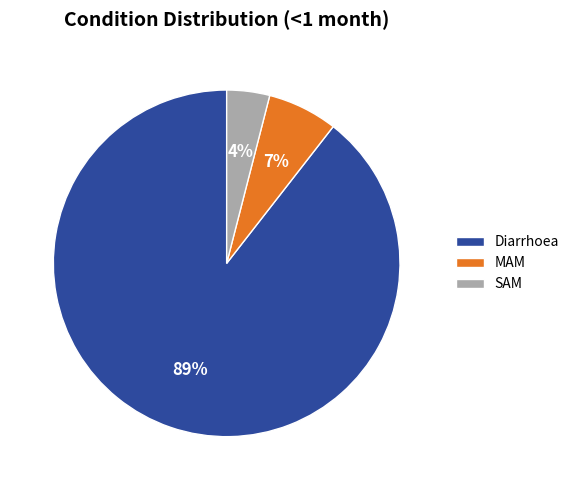

Is it true that MAM is 1% of the pie?

False